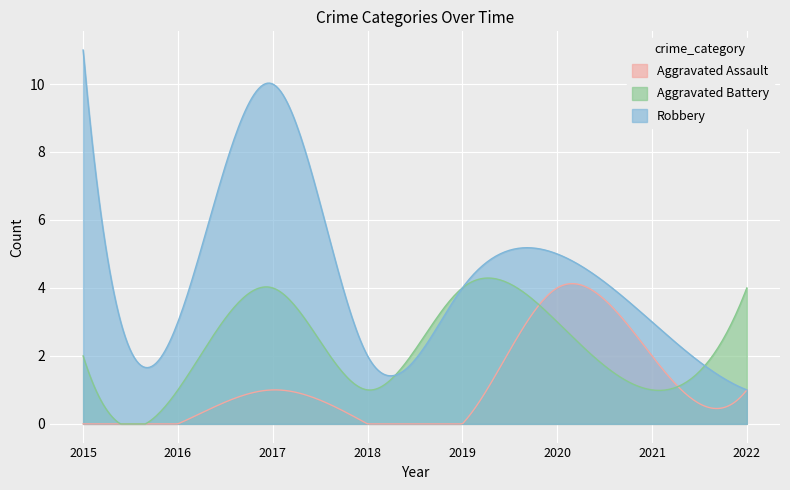

Between which two adjacent categories do Aggravated Battery and Aggravated Assault first intersect?

2019 and 2020